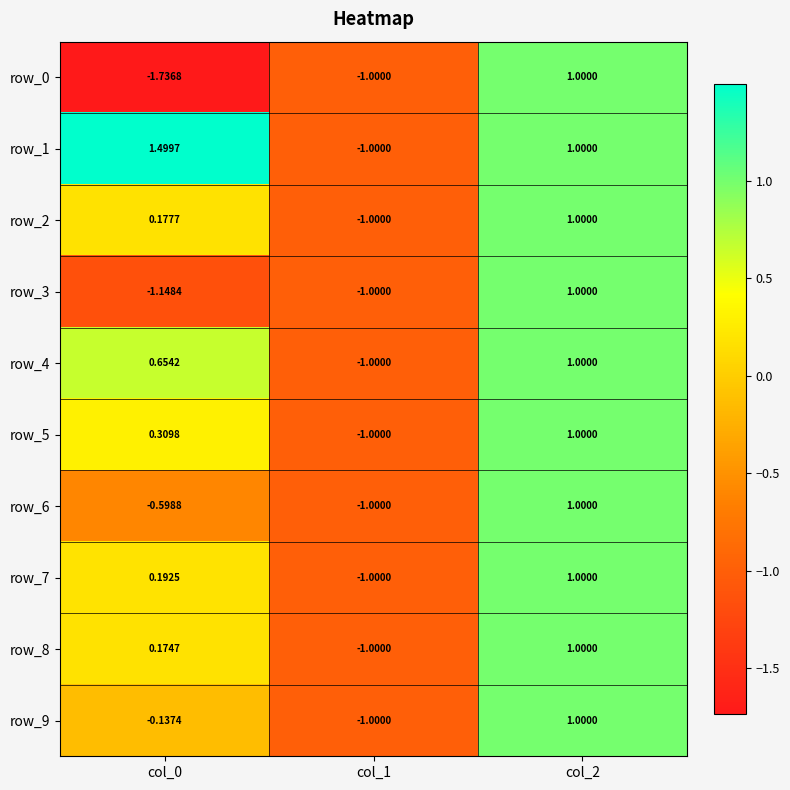

Is the value of row_4 at col_0 greater than the value of row_8 at col_0?

Yes